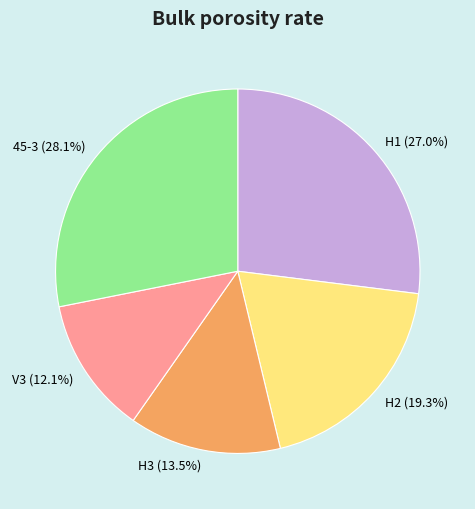

Is the sum of 45-3 and V3 greater than half?

No